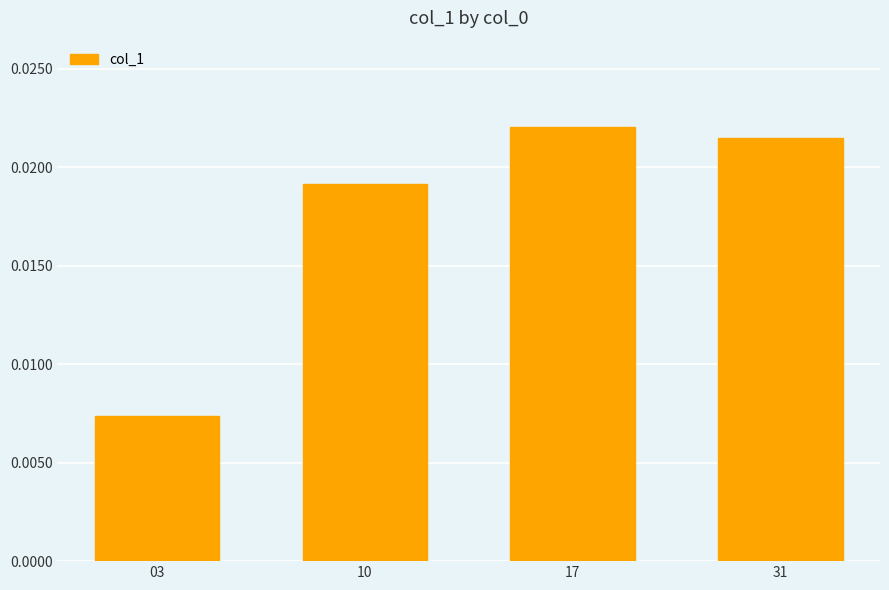

Where is the data nearest to the value 0?

03